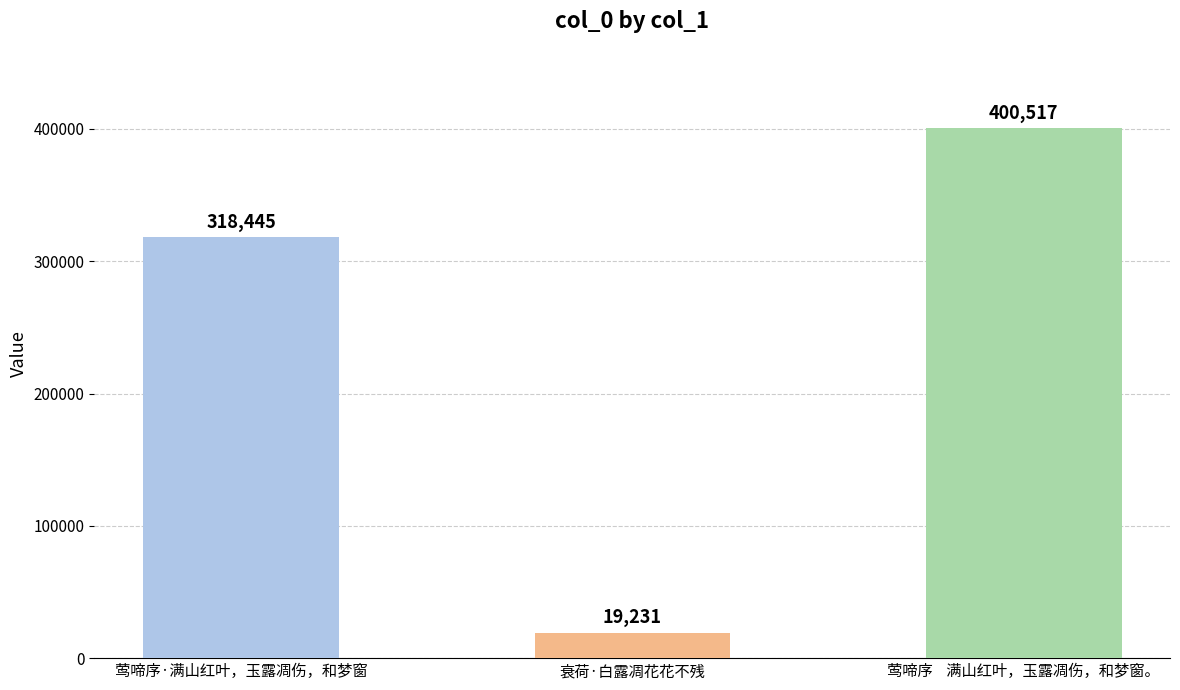

What is the smallest value displayed?

19231